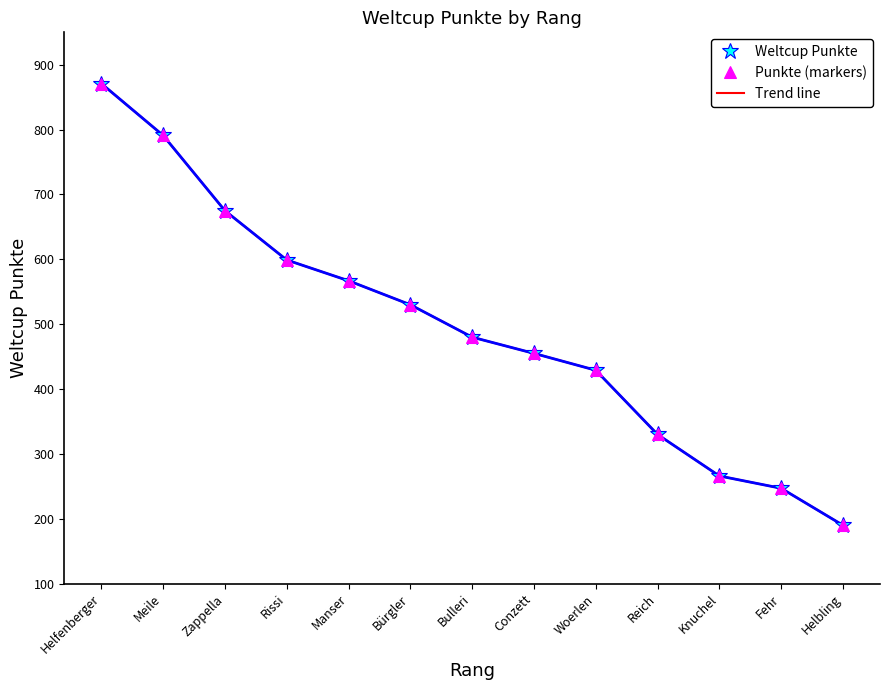

How many values in the Trend line series exceed 480?

6